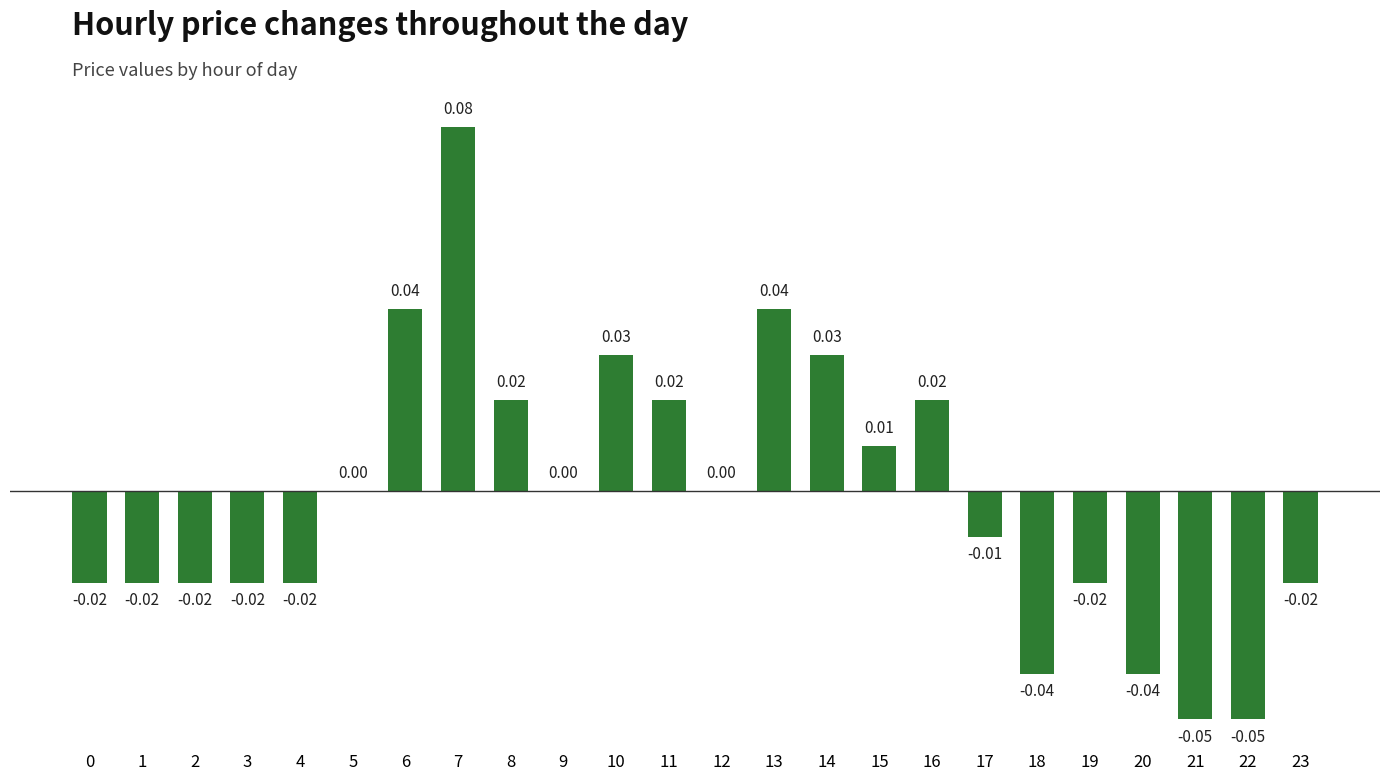

How many distinct data groups are displayed?

1